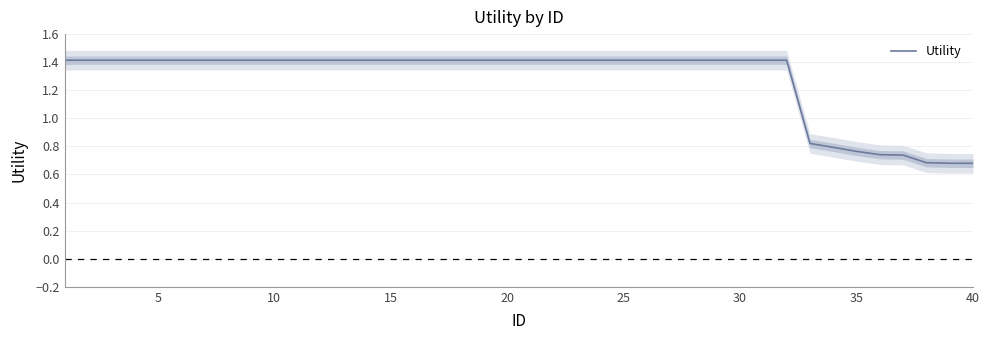

The value of Utility at 10 is 1.4. True or false?

True